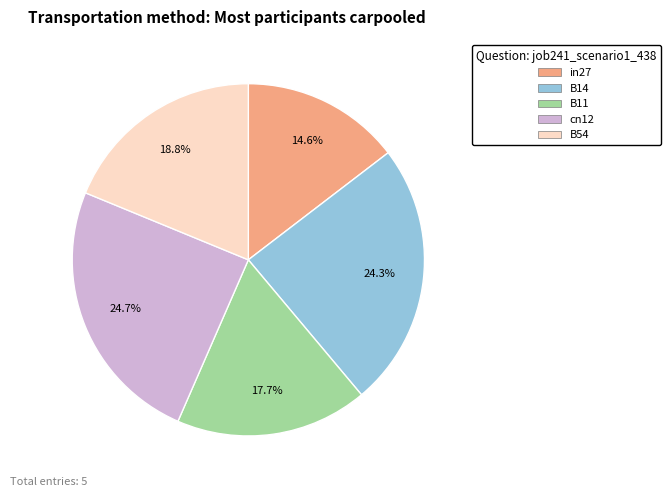

Is there any slice that represents more than half of the pie?

No